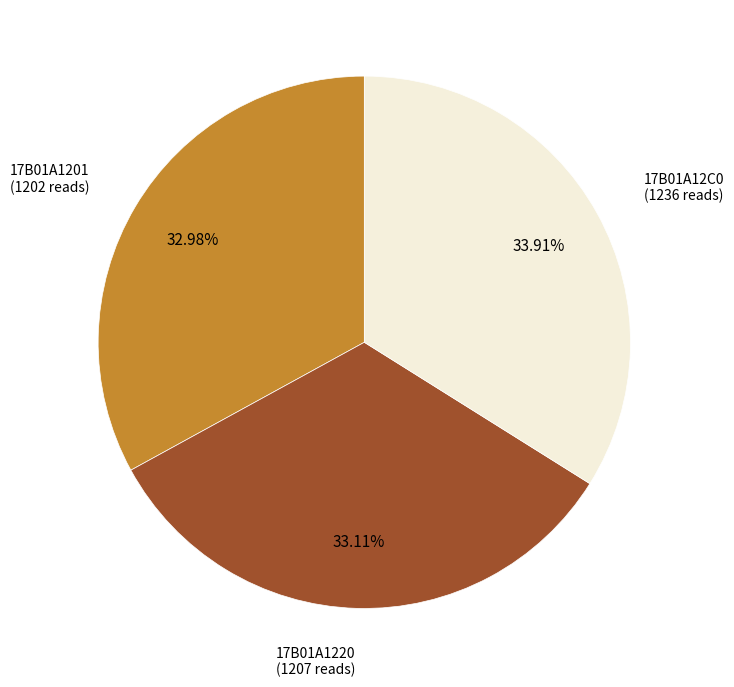

What percentage do 17B01A12C0 and 17B01A1201 together represent?

66.9%